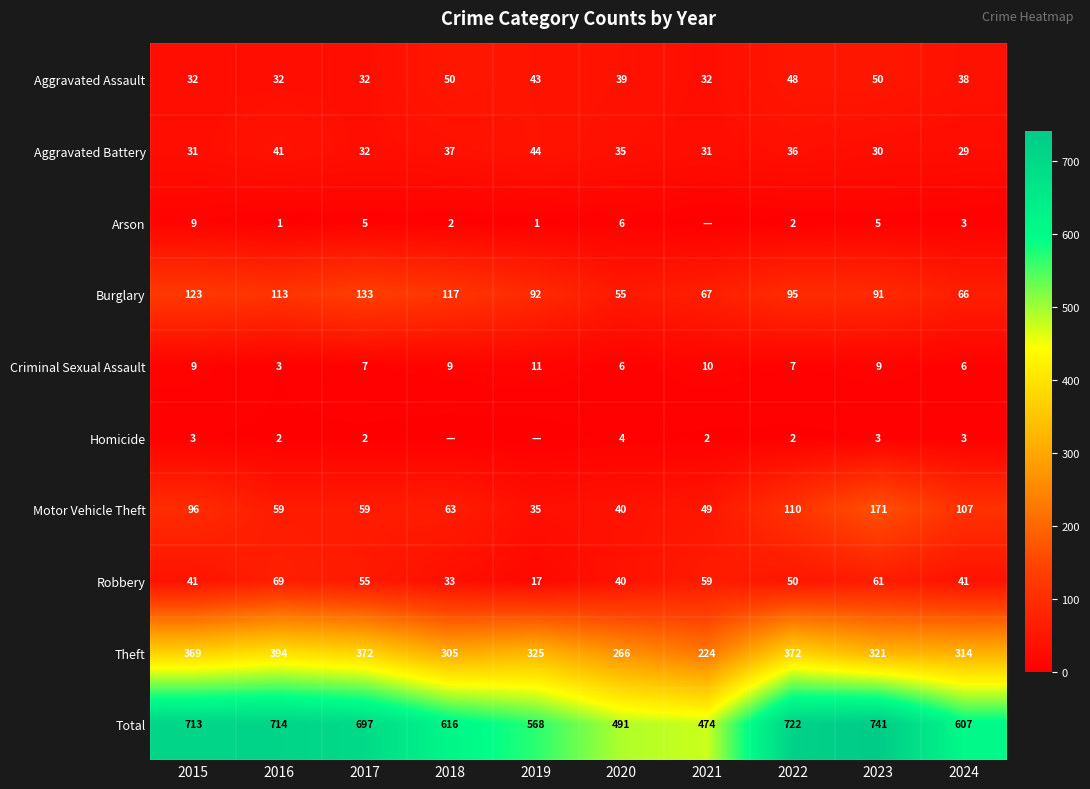

Rank the categories by Total value from highest to lowest.

2023, 2022, 2016, 2015, 2017, 2018, 2024, 2019, 2020, 2021